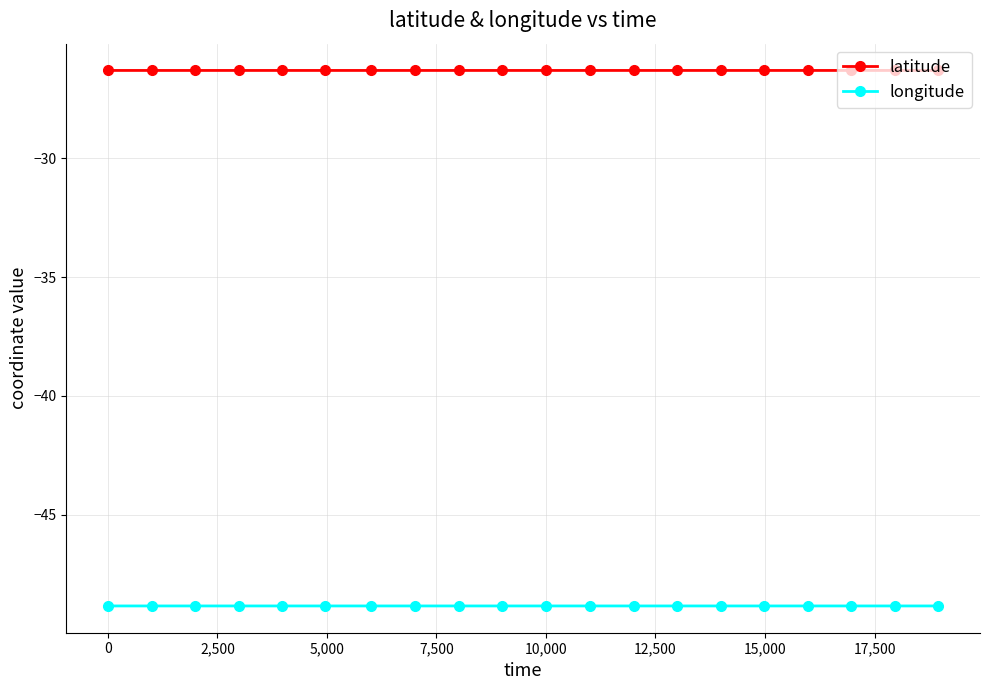

What is the highest value of the longitude series?

-48.8